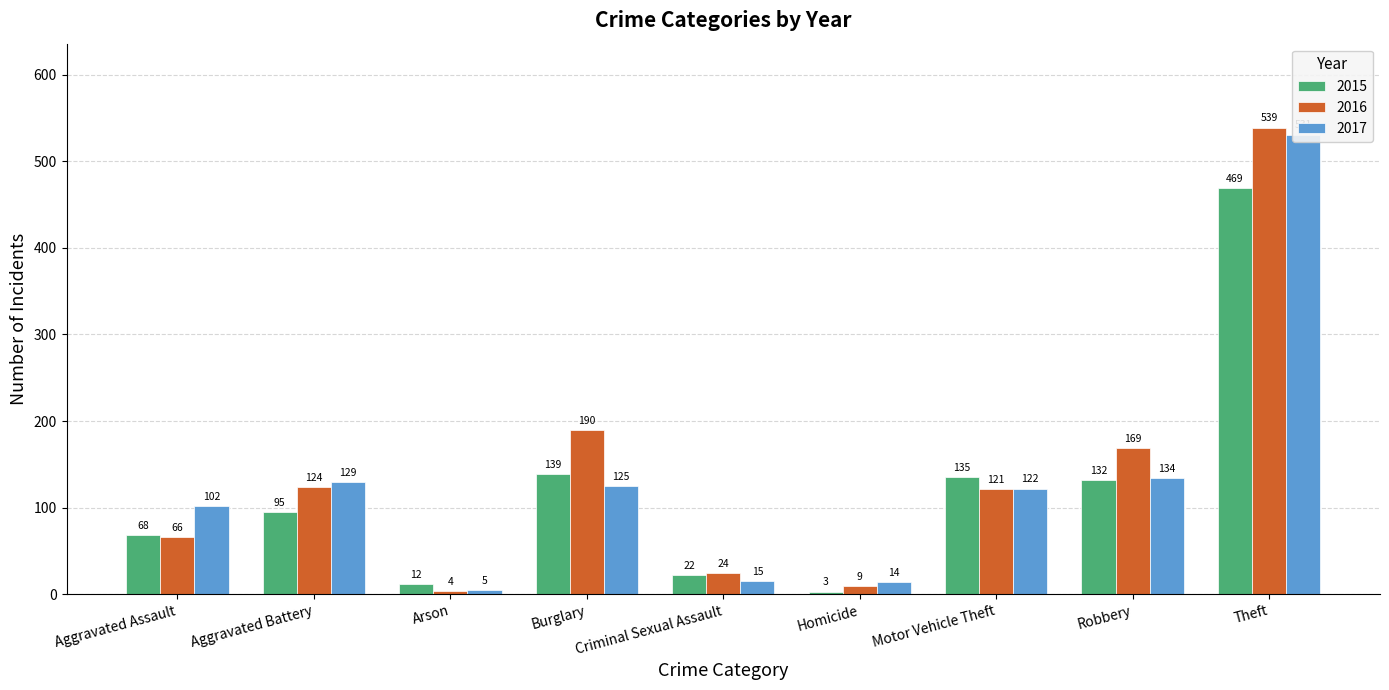

Which has a higher value, Burglary or Criminal Sexual Assault?

Burglary